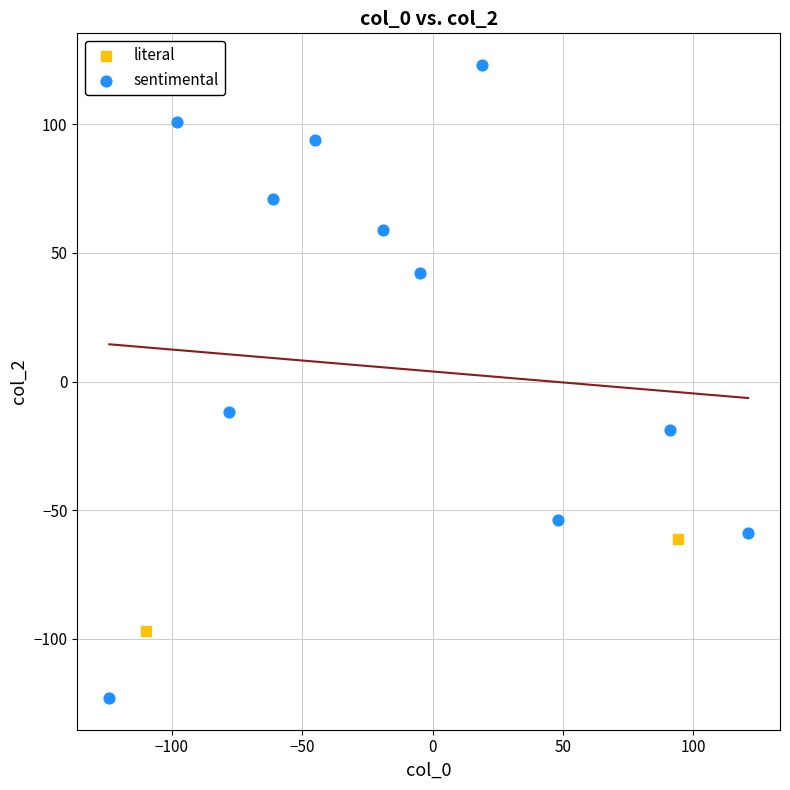

What are all the series names shown in the legend?

literal, sentimental